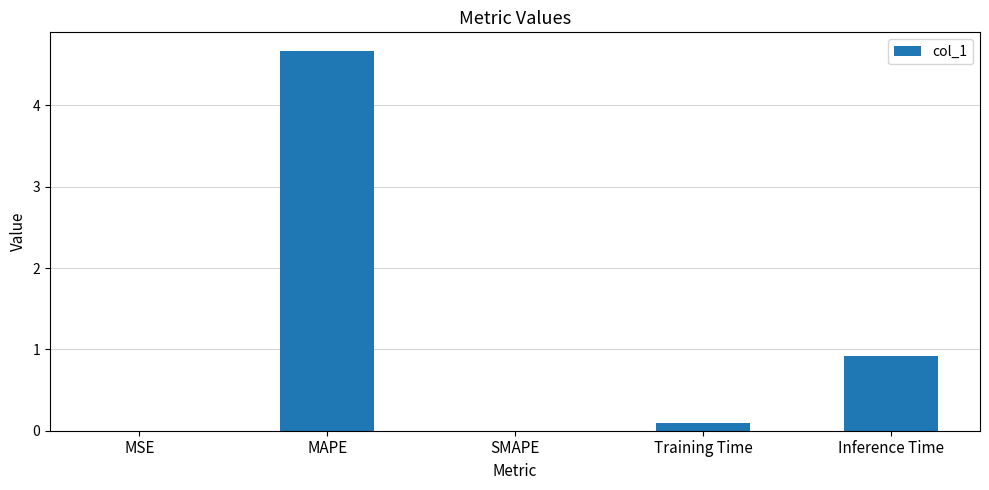

At which label is the value closest to 2?

Inference Time